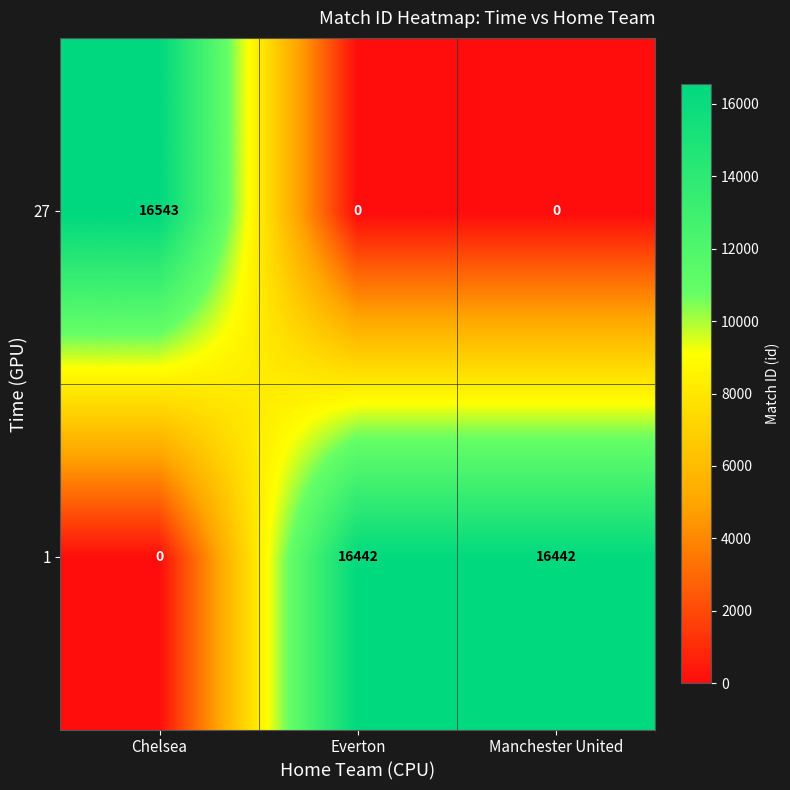

The 27 series shows 0 at Manchester United. True or false?

True